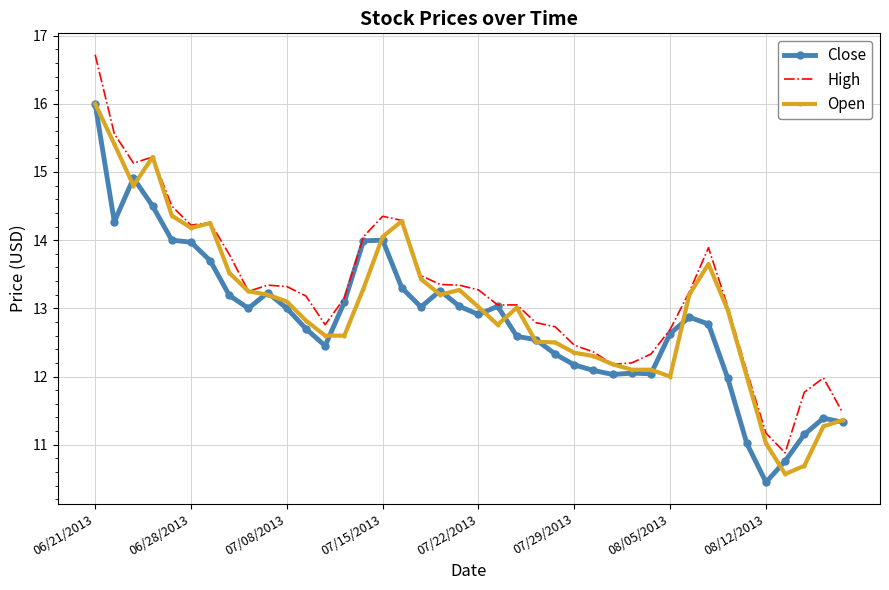

How many values in the High series are below 13?

15